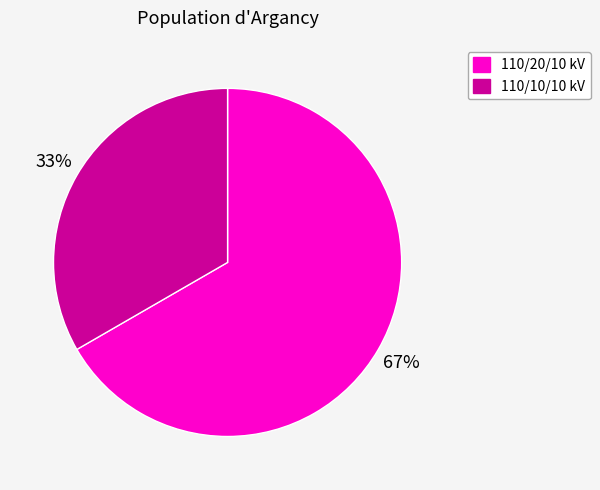

Does any single category account for the majority?

Yes